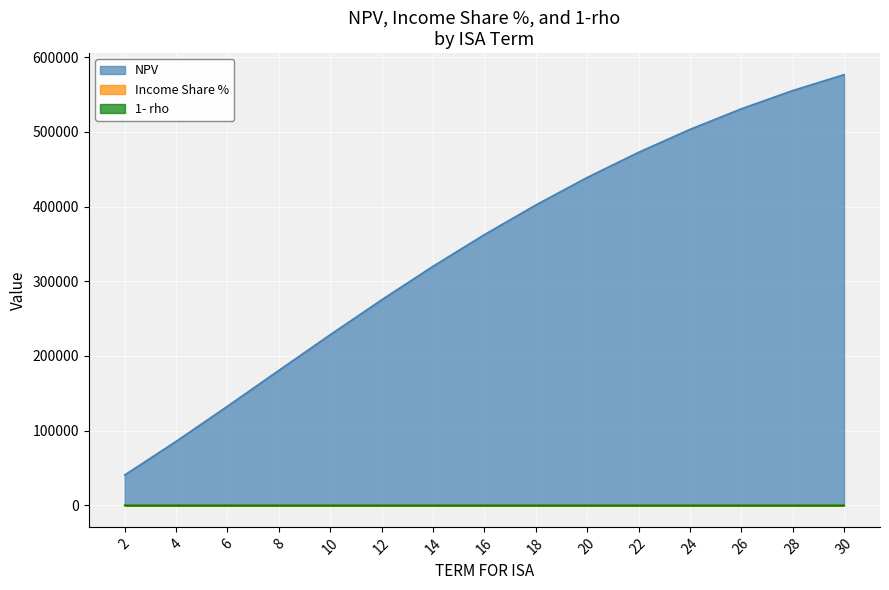

What is the total value across all series at 10?

228424.2